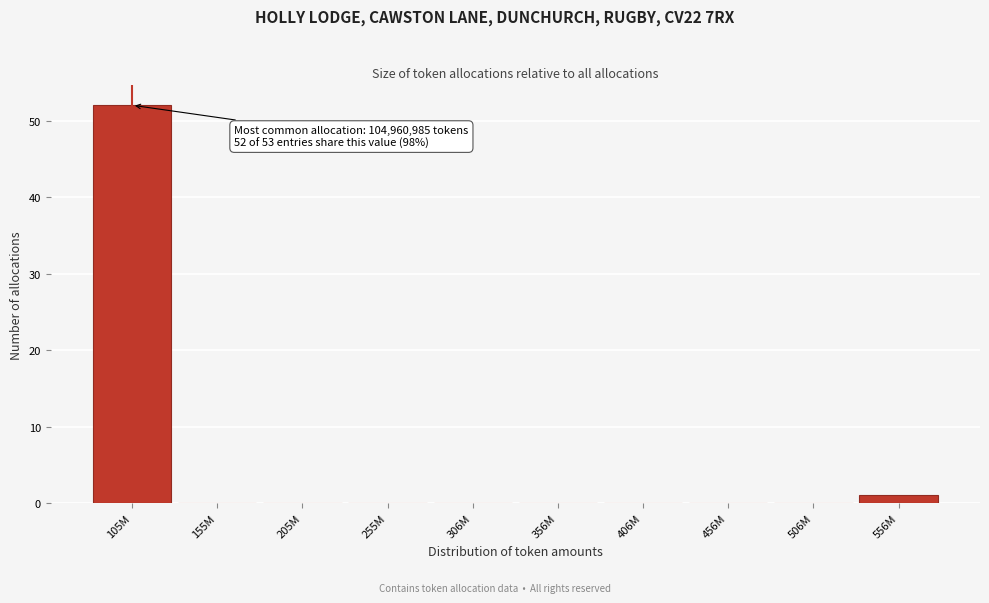

Reading right to left, what are all the values shown in this chart?

556M=1	506M=0	456M=0	406M=0	356M=0	306M=0	255M=0	205M=0	155M=0	105M=52